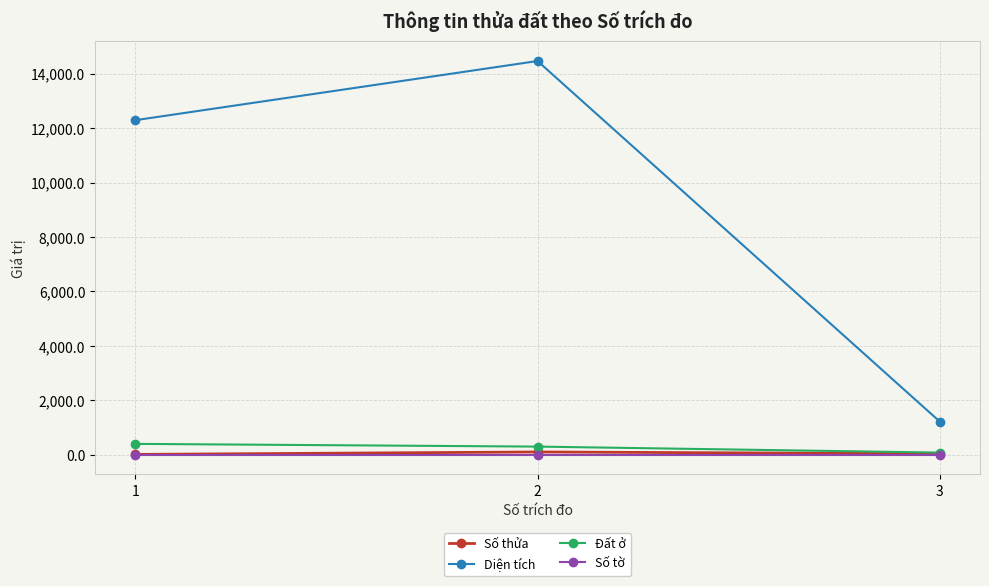

At which label does Đất ở first exceed 300?

1